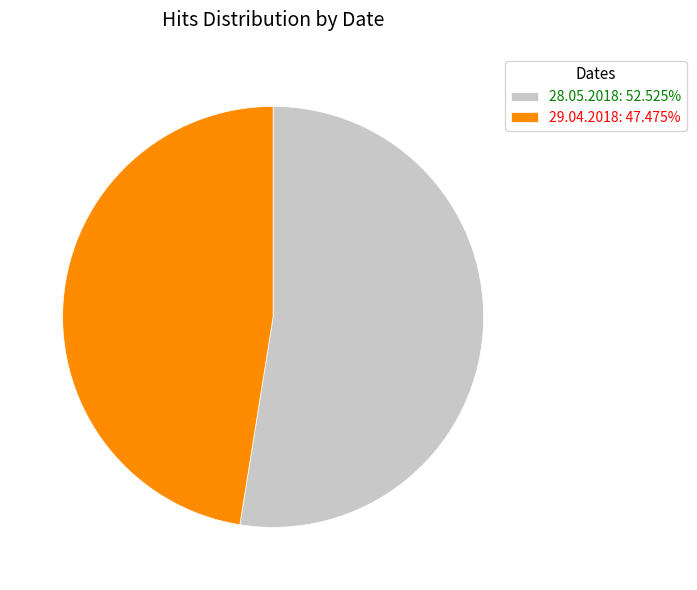

Does any single category account for the majority?

Yes